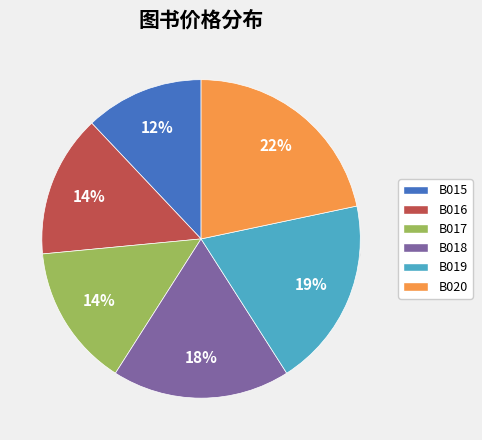

What is the change in value from B015 to B017?

+2